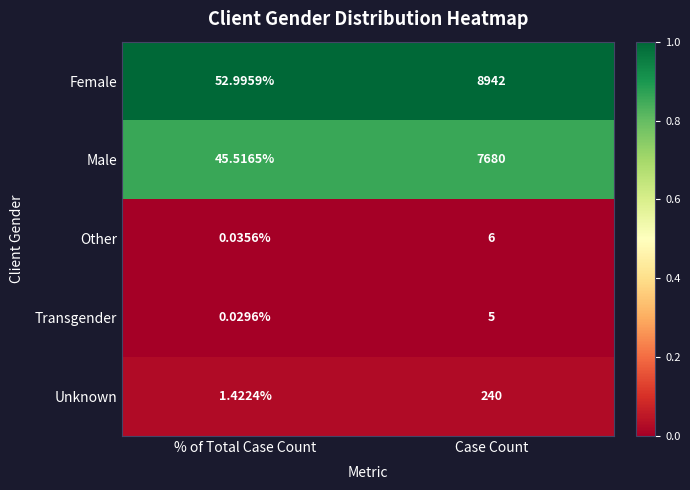

List the labels in order of Unknown value, largest first.

Case Count, % of Total Case Count